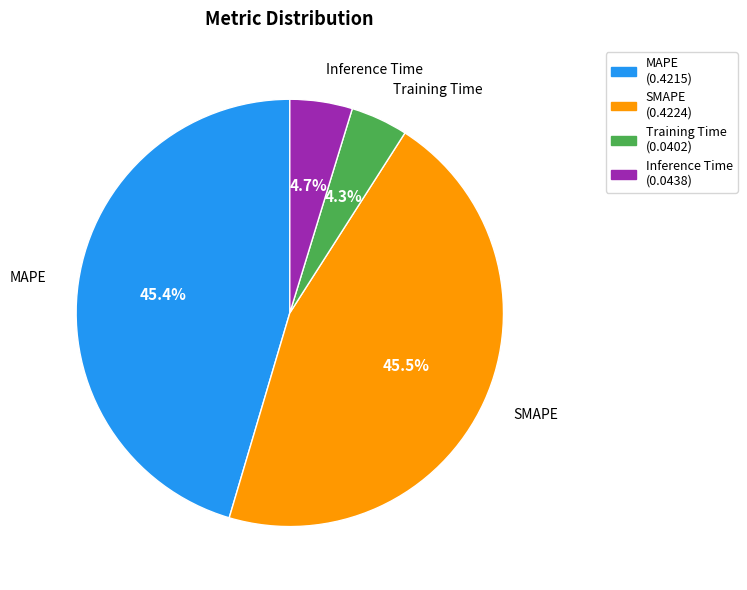

To the nearest percent, what is the difference between the largest and smallest slice percentages?

41%